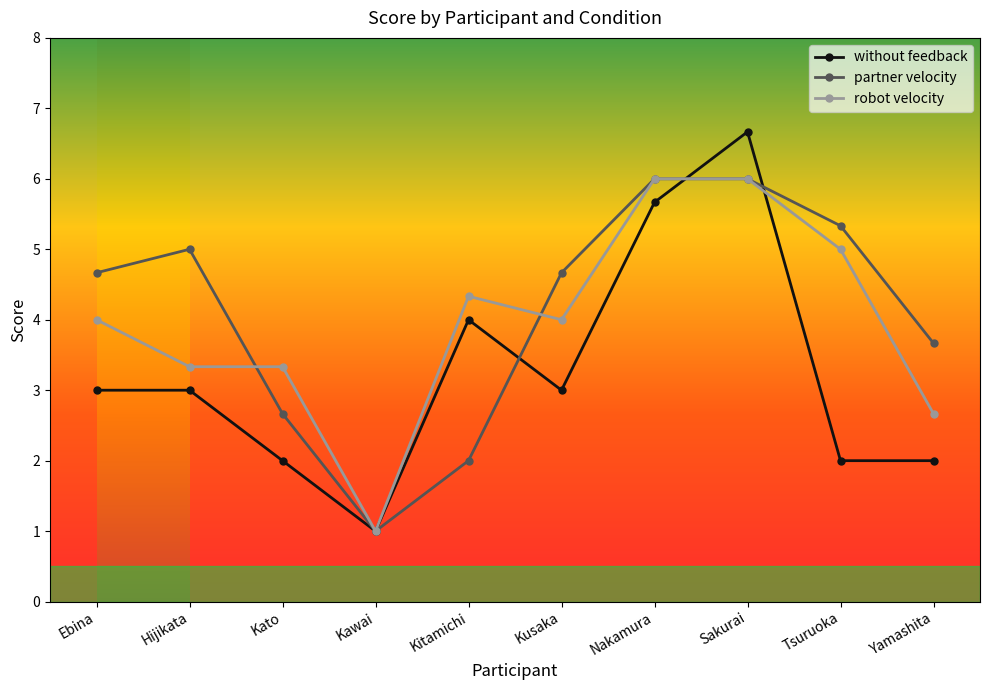

How many lines are shown in the chart?

3